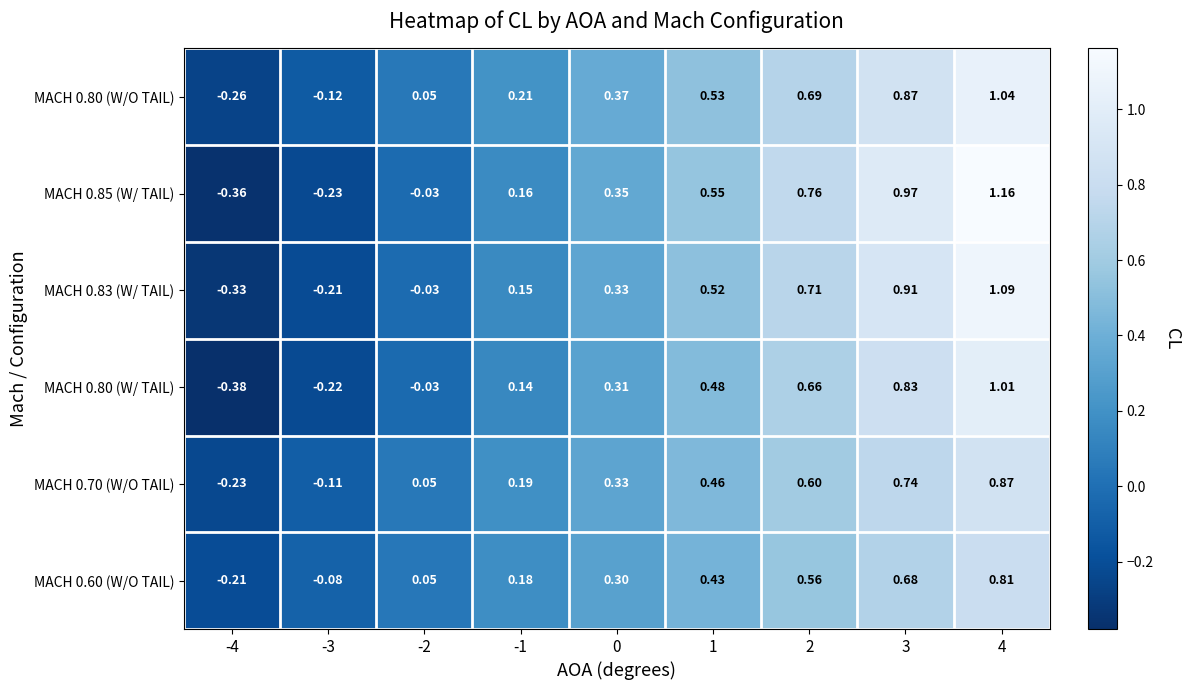

Rank the series by their maximum value, from lowest to highest.

MACH 0.60 (W/O TAIL), MACH 0.70 (W/O TAIL), MACH 0.80 (W/ TAIL), MACH 0.80 (W/O TAIL), MACH 0.83 (W/ TAIL), MACH 0.85 (W/ TAIL)